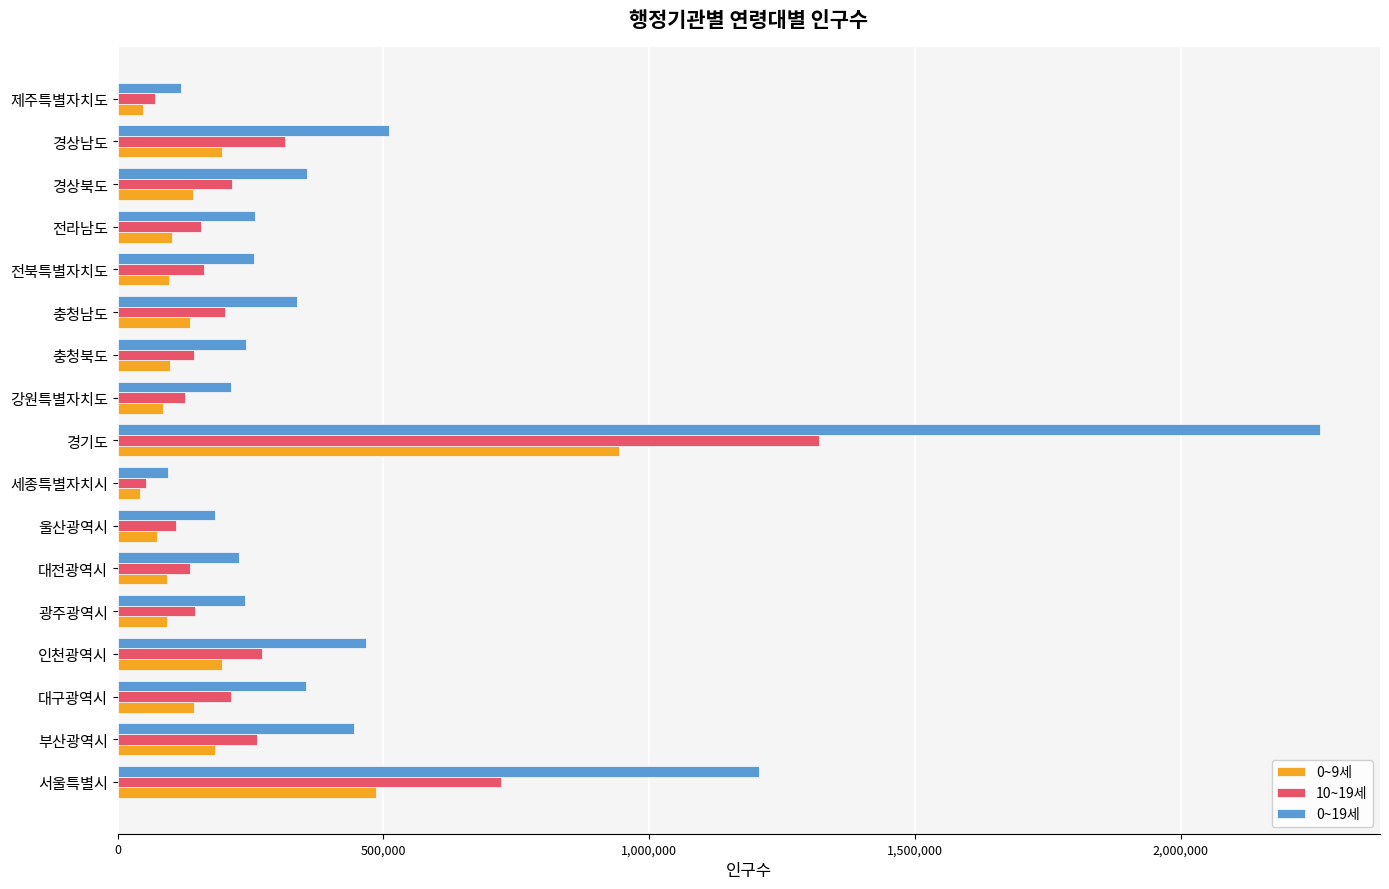

What is the greatest value displayed?

2262024